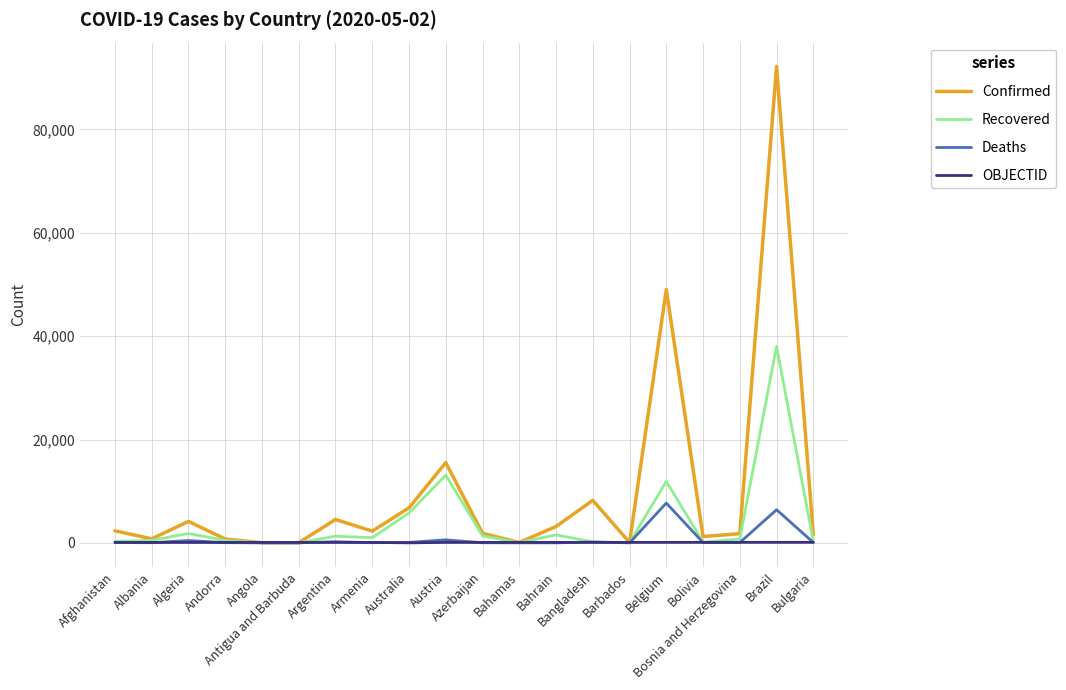

Which category has the highest value in the Deaths series?

Belgium